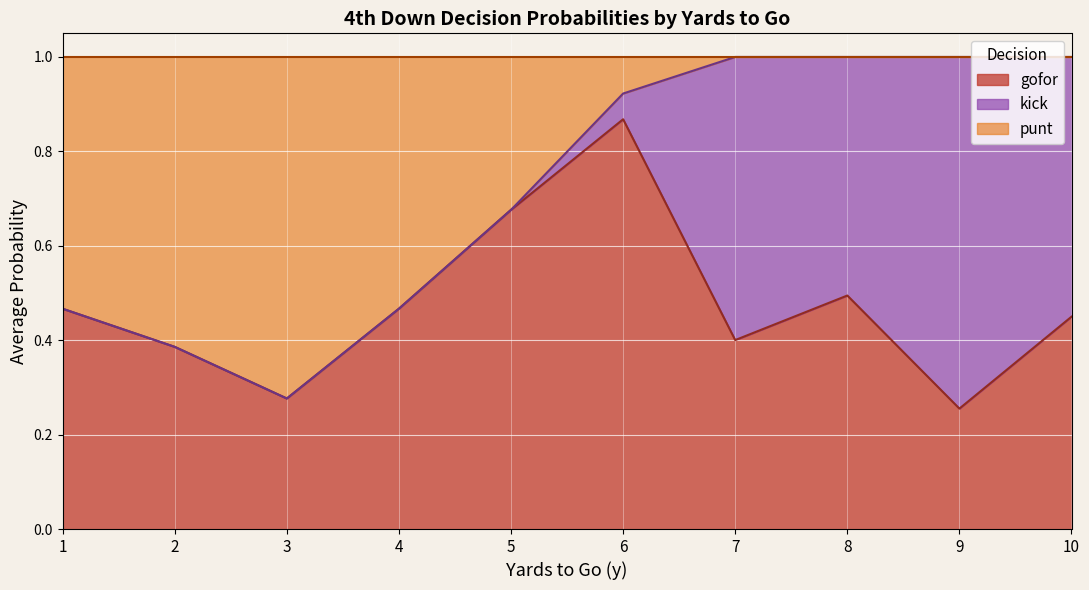

Between which two adjacent categories do kick and punt first intersect?

6 and 7